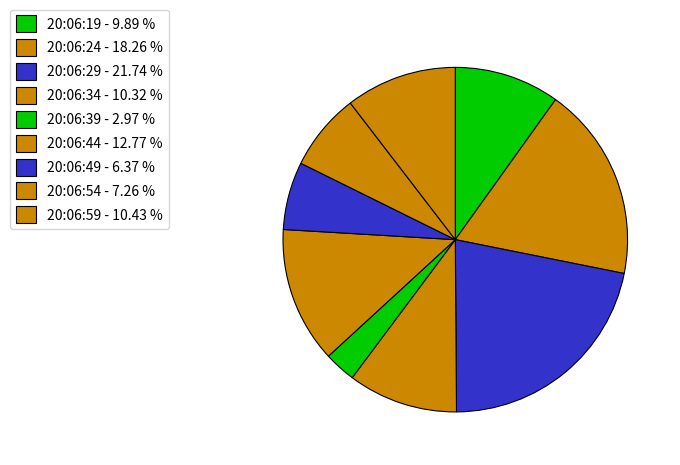

Which slice is the largest?

20:06:29